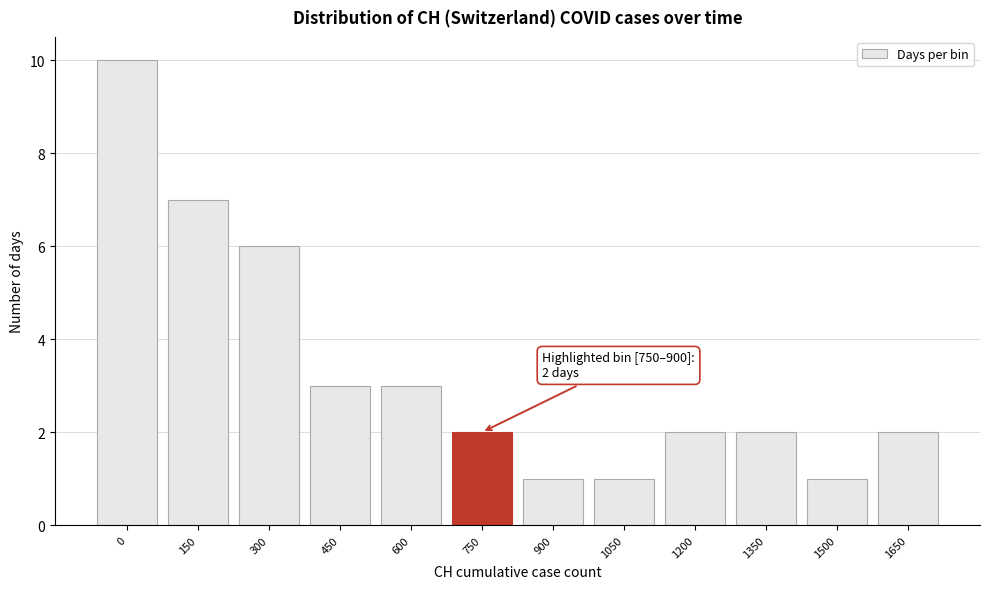

Reading left to right, transcribe all the data shown in this chart.

10	7	6	3	3	2	1	1	2	2	1	2